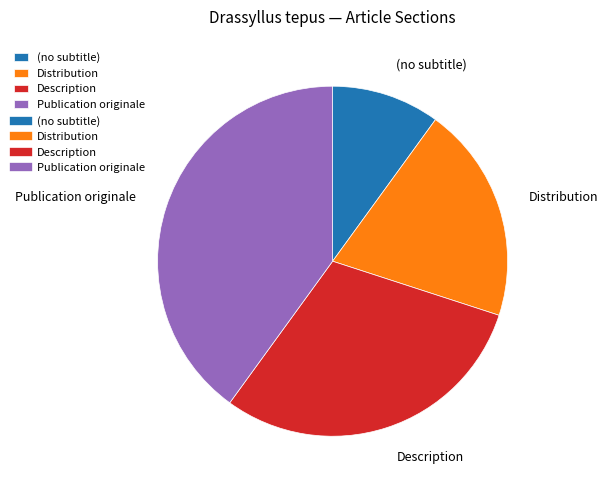

What is the smallest slice in the pie chart?

(no subtitle)